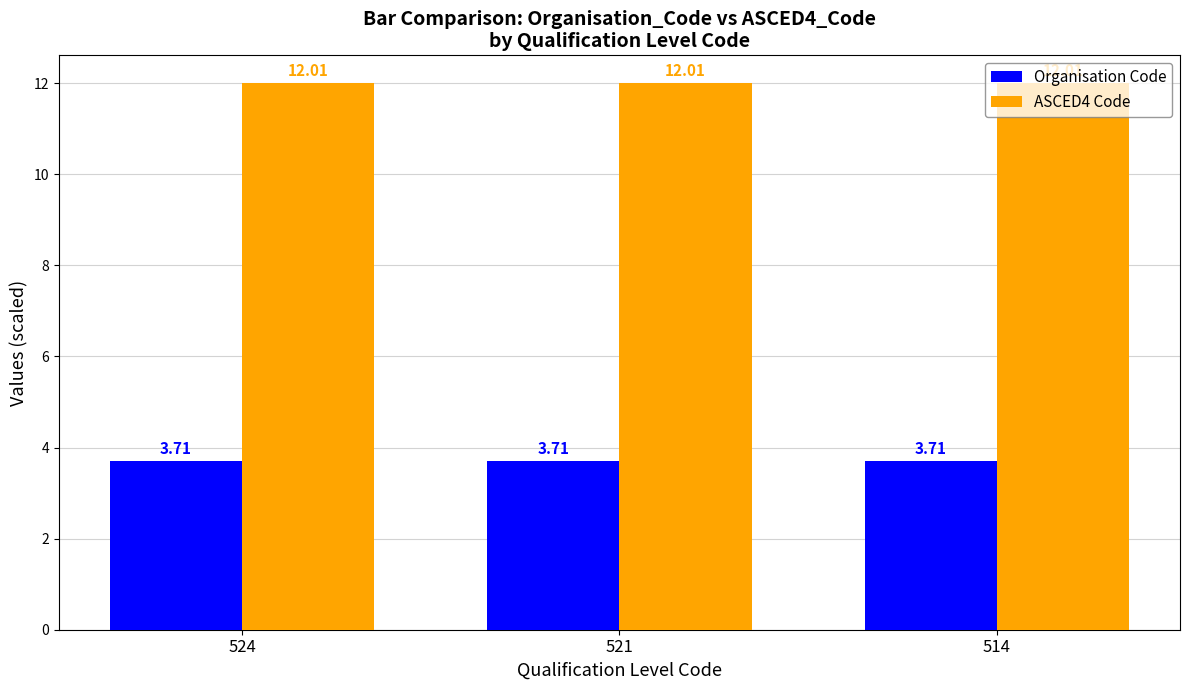

The value of Organisation Code at 514 is 3.7. True or false?

True